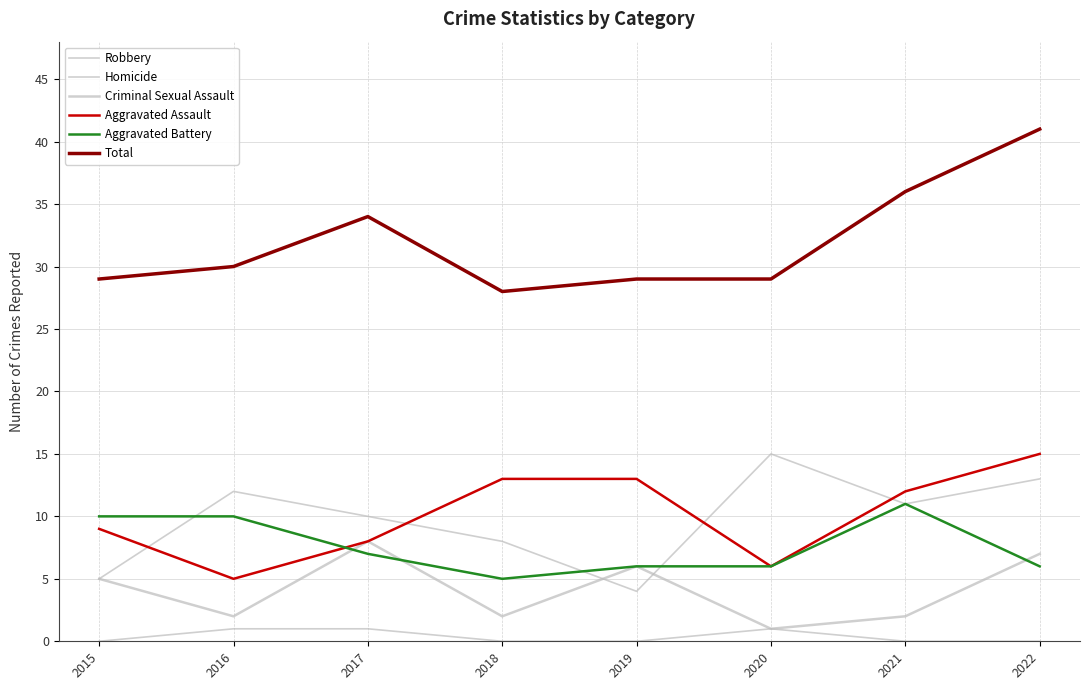

Is this an area chart (filled region under the line)?

No